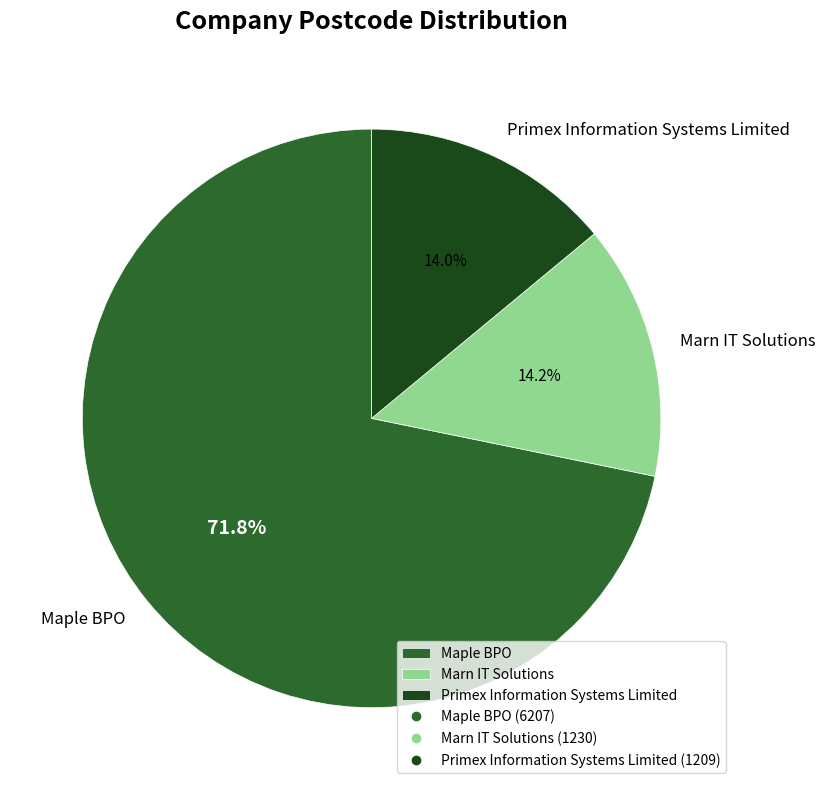

Does Maple BPO represent more than half of the total?

Yes